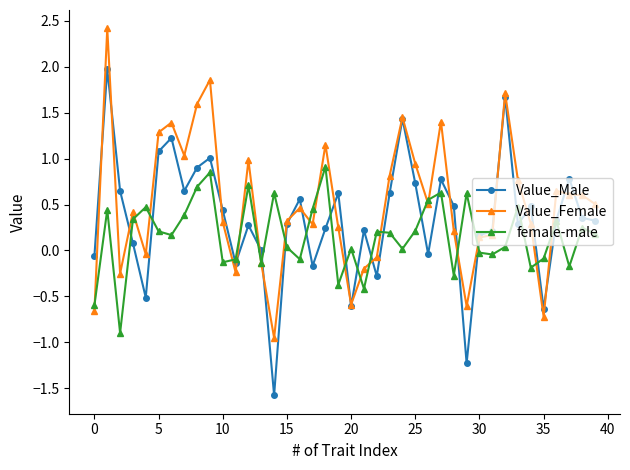

Count the number of data series in this chart.

3